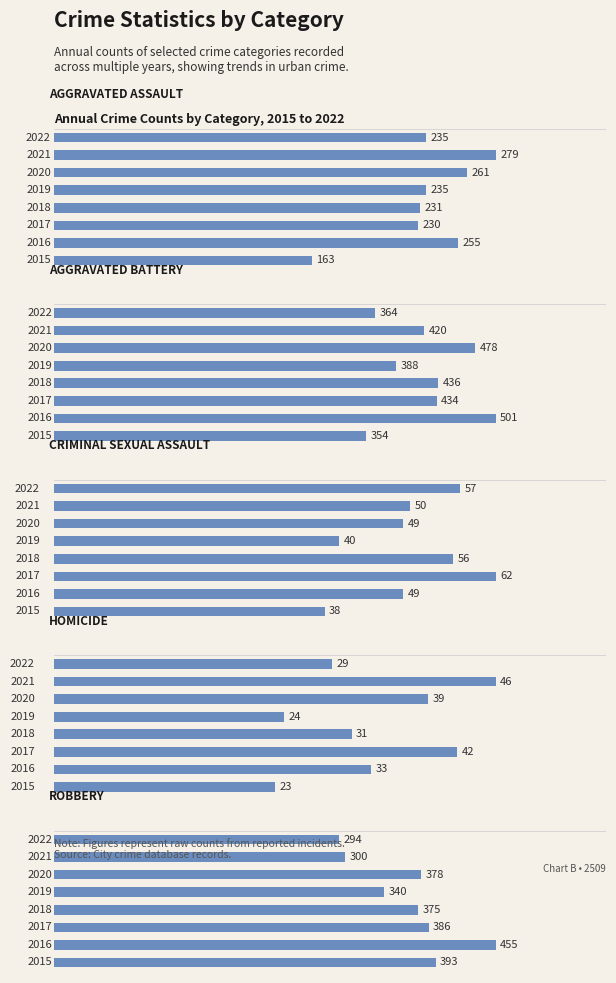

What is the difference between the maximum and minimum values in the Aggravated Battery series?

147